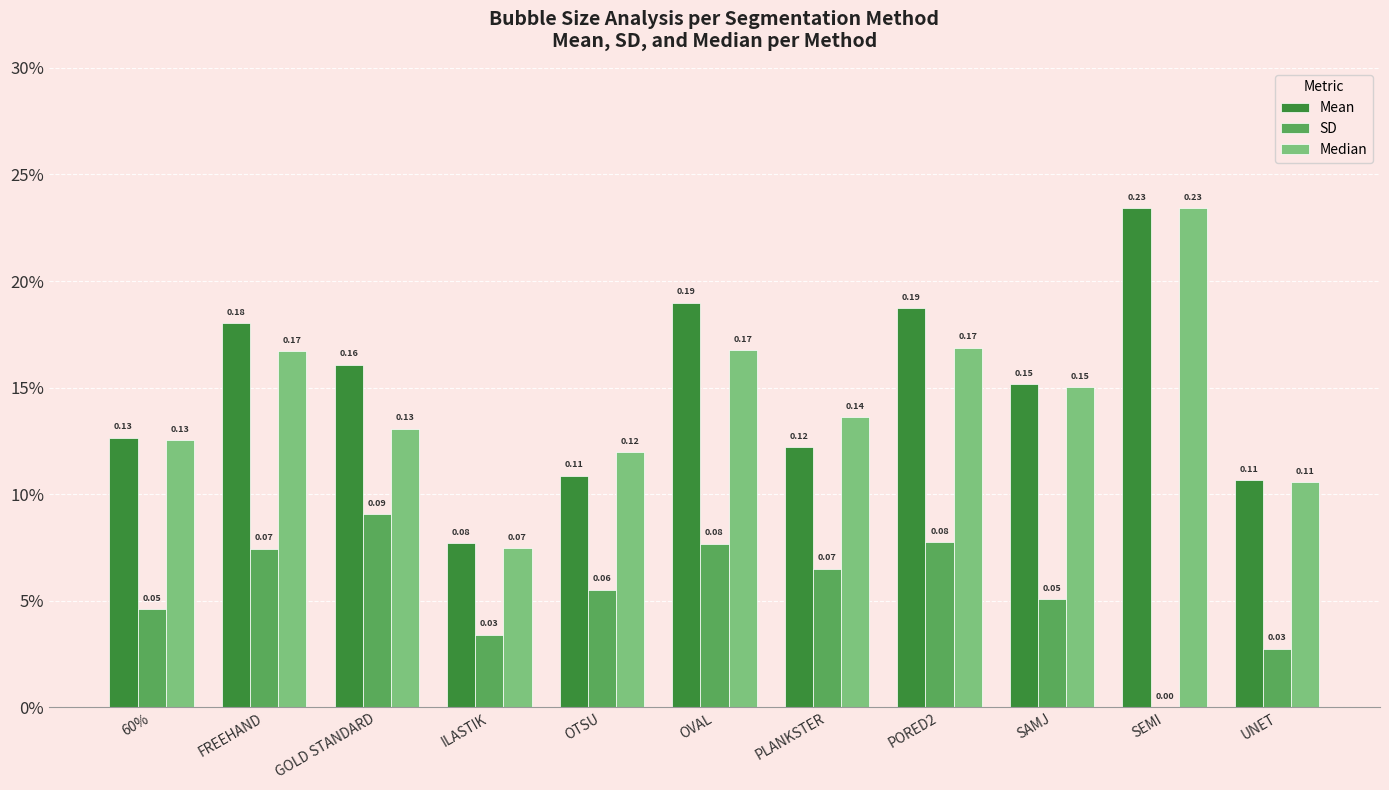

What are all the series names shown in the legend?

Mean, SD, Median